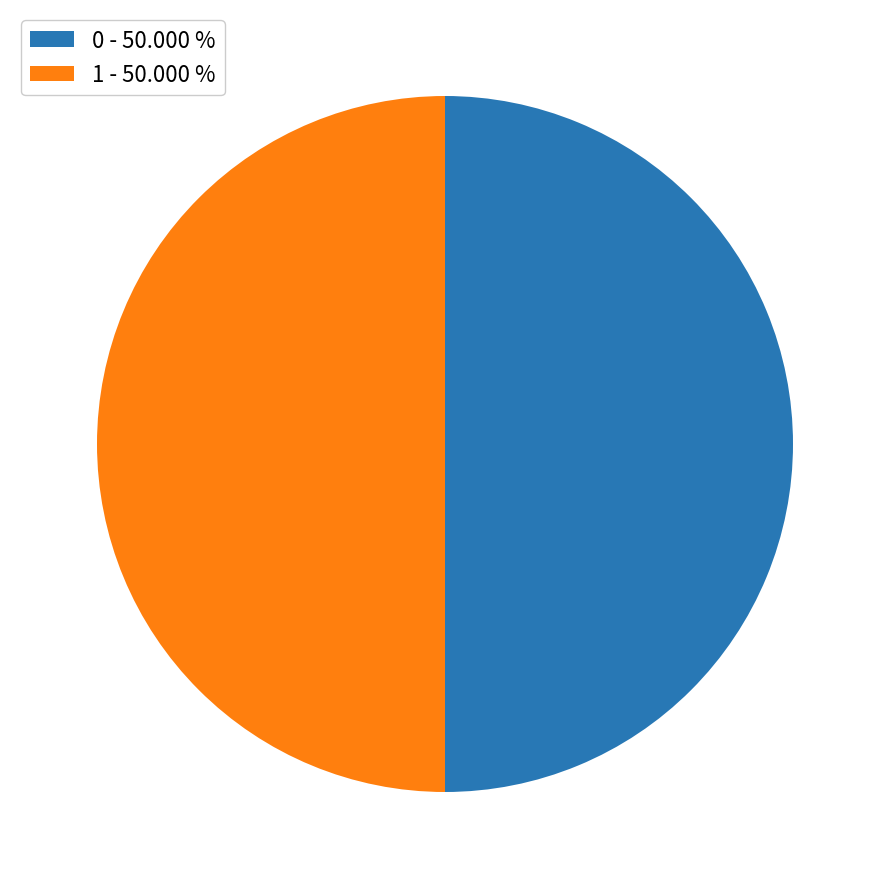

Approximately how many times larger is the value at 0 - 50.000 % compared to 1 - 50.000 %?

1.0